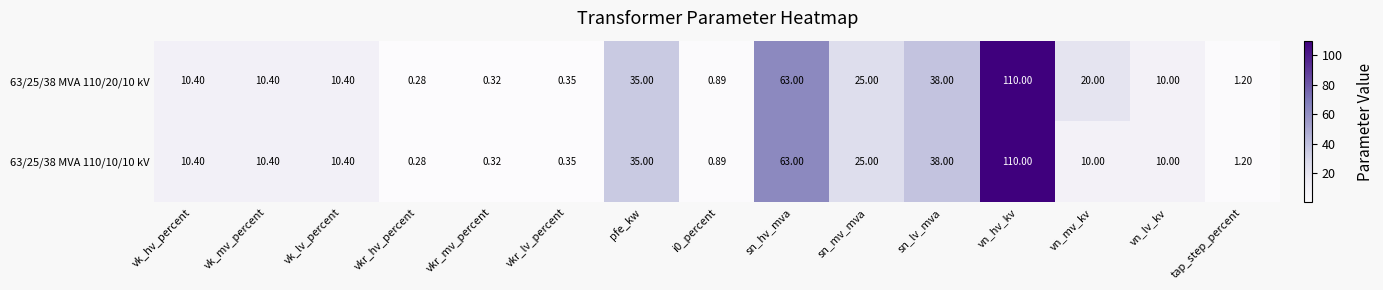

Which label corresponds to the largest value in the chart?

vn_hv_kv